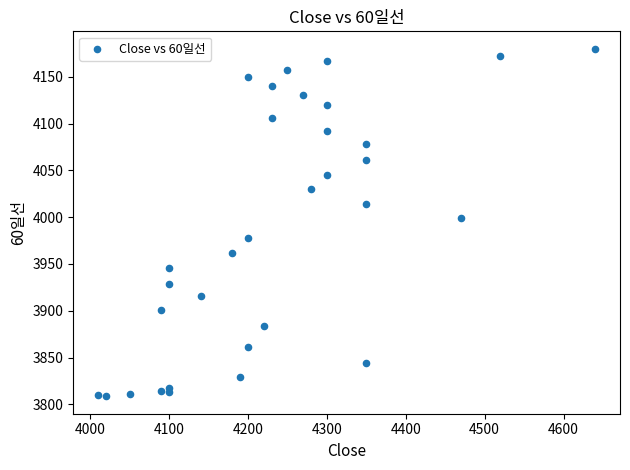

What Y value in the scatter plot is closest to 3994?

3999.3